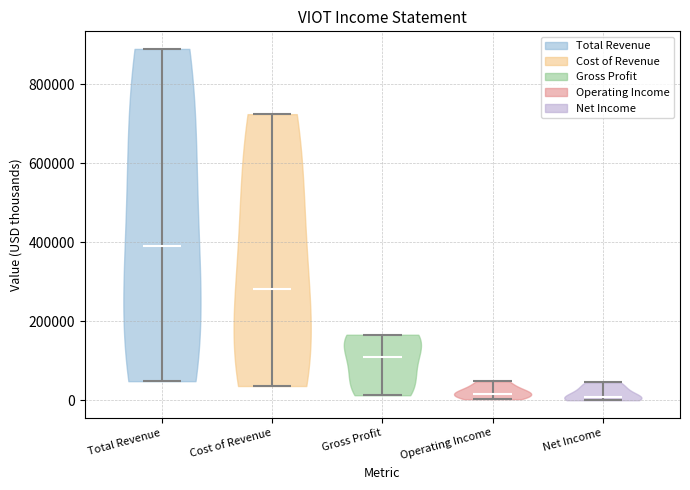

Which violin has the highest median line?

Total Revenue